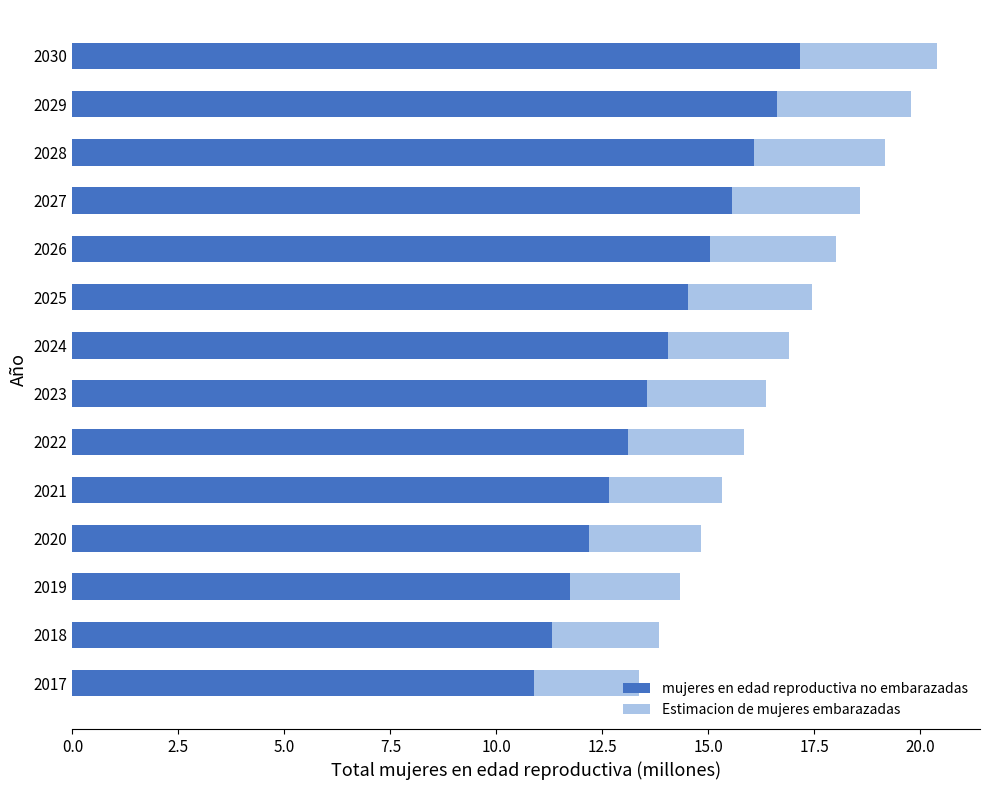

What is the highest value of the mujeres en edad reproductiva no embarazadas series?

17.2